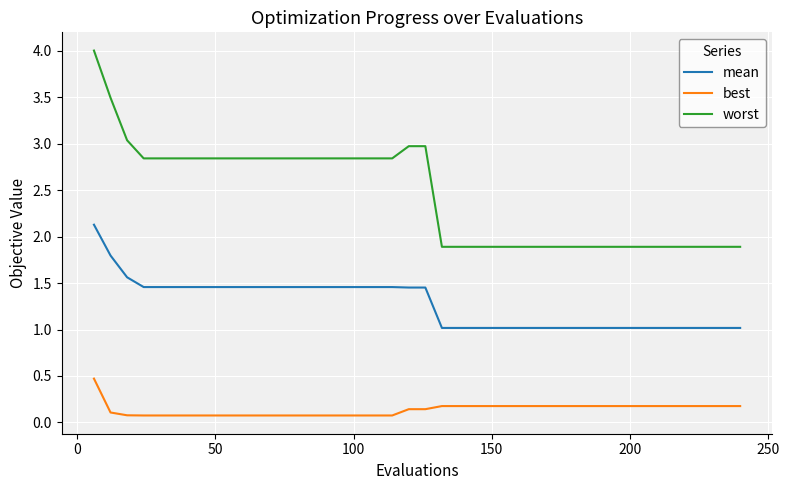

Which series has the largest range (max minus min)?

worst